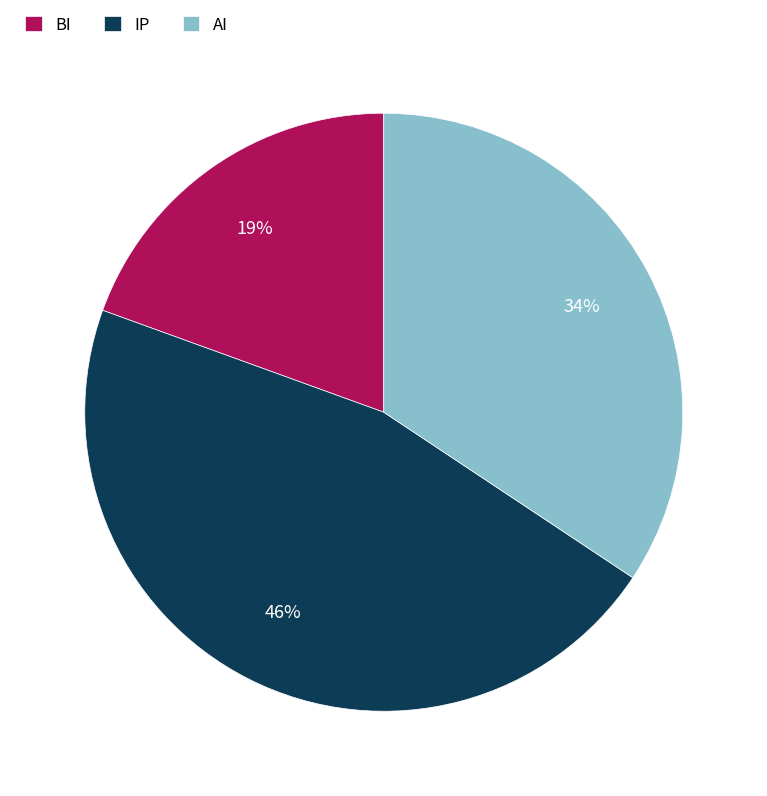

The BI slice represents 19% of the pie. True or false?

True